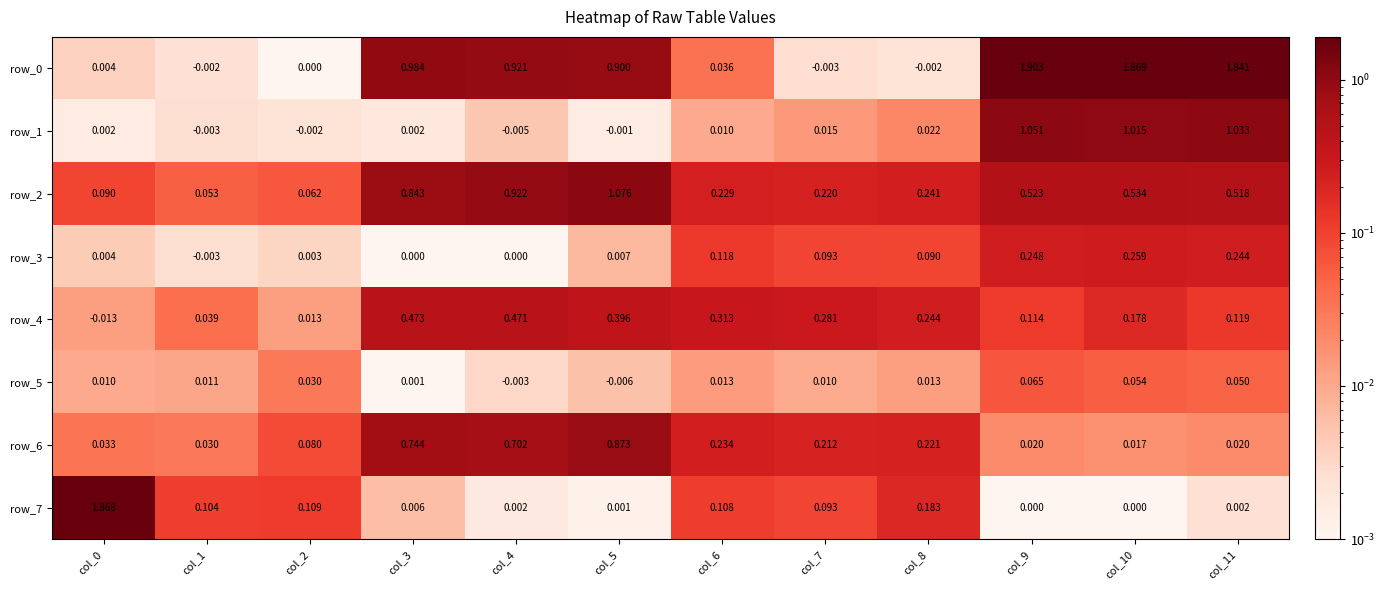

Is the value of row_6 at col_10 greater than the value of row_7 at col_3?

Yes